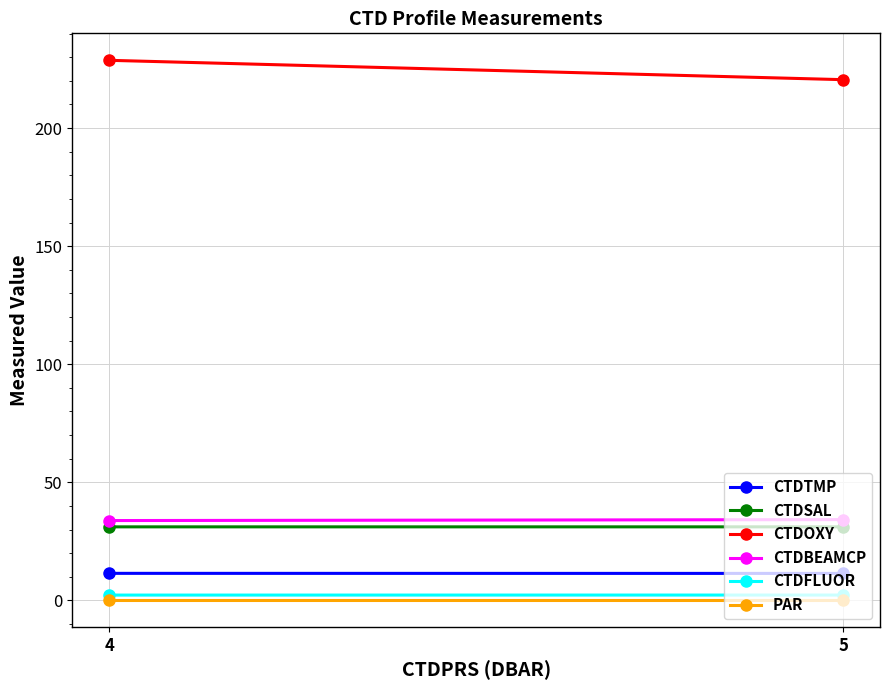

How many distinct data groups are displayed?

6